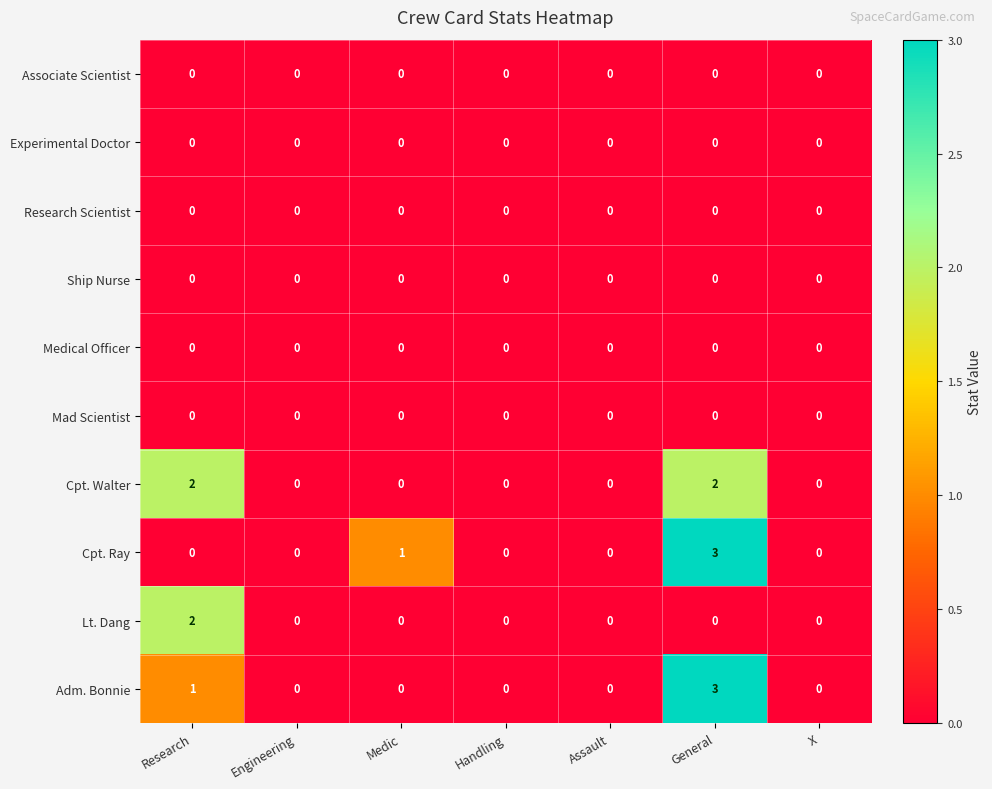

The Mad Scientist series shows 0 at General. True or false?

True